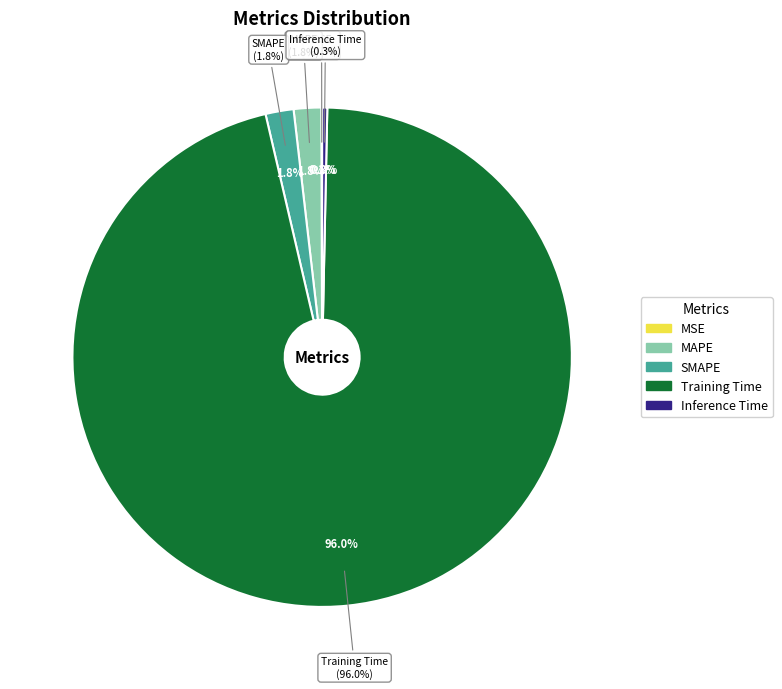

True or false: SMAPE accounts for 1% of the total.

False